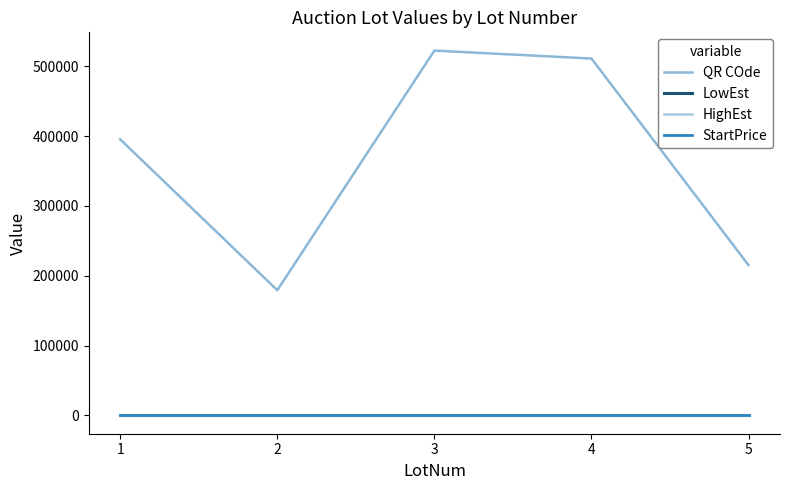

Which series changed the most between 2 and 4?

QR COde